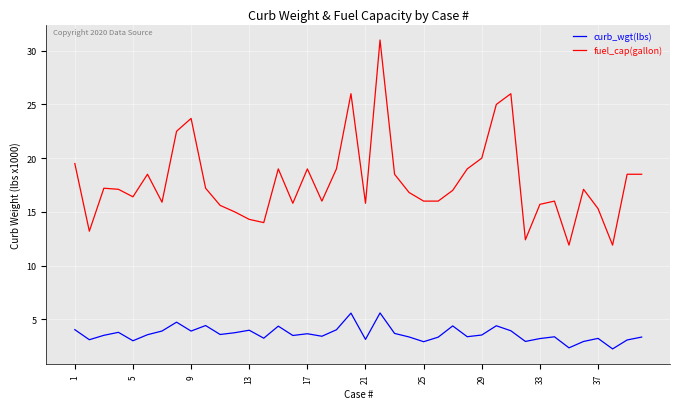

What is the highest value of the fuel_cap(gallon) series?

31.0